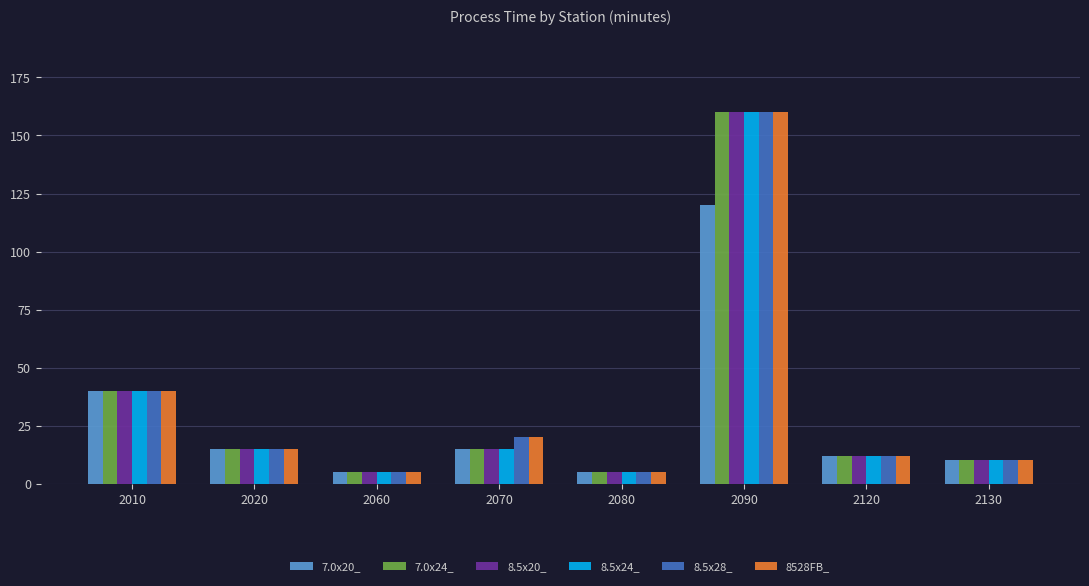

Reading left to right, what are all the values shown in this chart?

7.0x20_: 40	15	5	15	5	120	12	10
7.0x24_: 40	15	5	15	5	160	12	10
8.5x20_: 40	15	5	15	5	160	12	10
8.5x24_: 40	15	5	15	5	160	12	10
8.5x28_: 40	15	5	20	5	160	12	10
8528FB_: 40	15	5	20	5	160	12	10